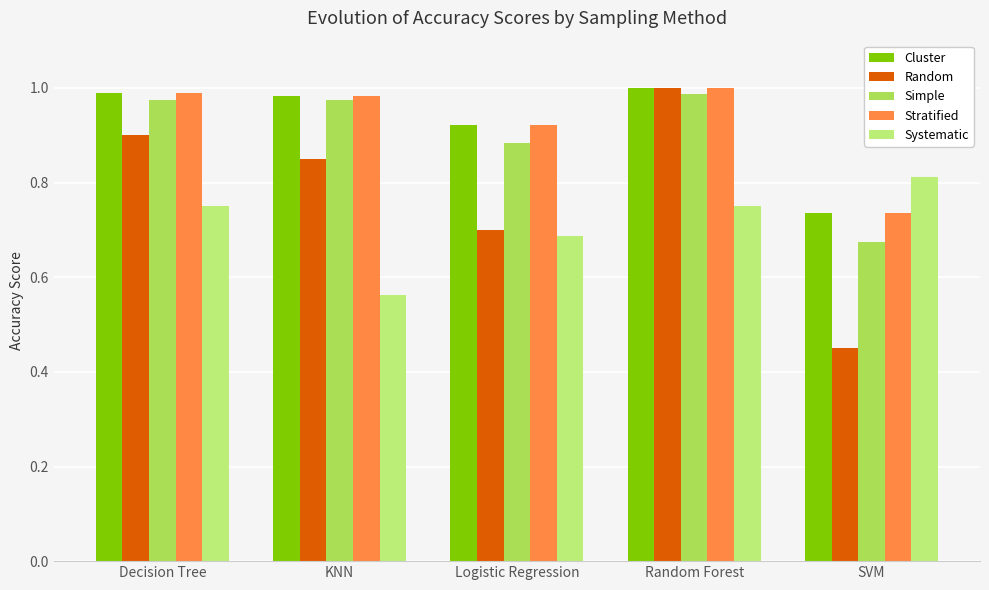

At which label is Stratified closest to 0?

SVM